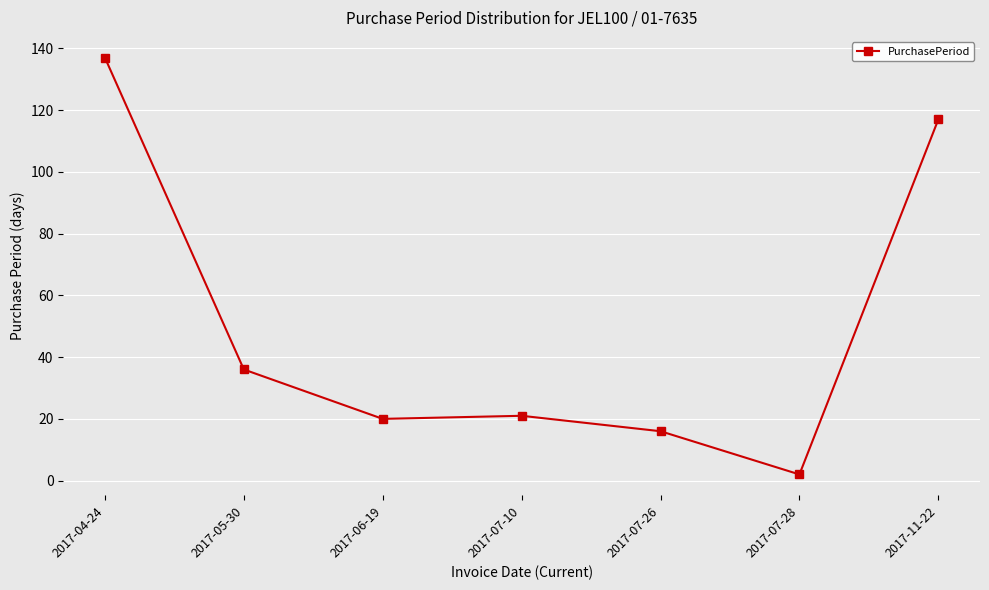

What is the ratio of the value at 2017-07-26 to the value at 2017-11-22?

0.1